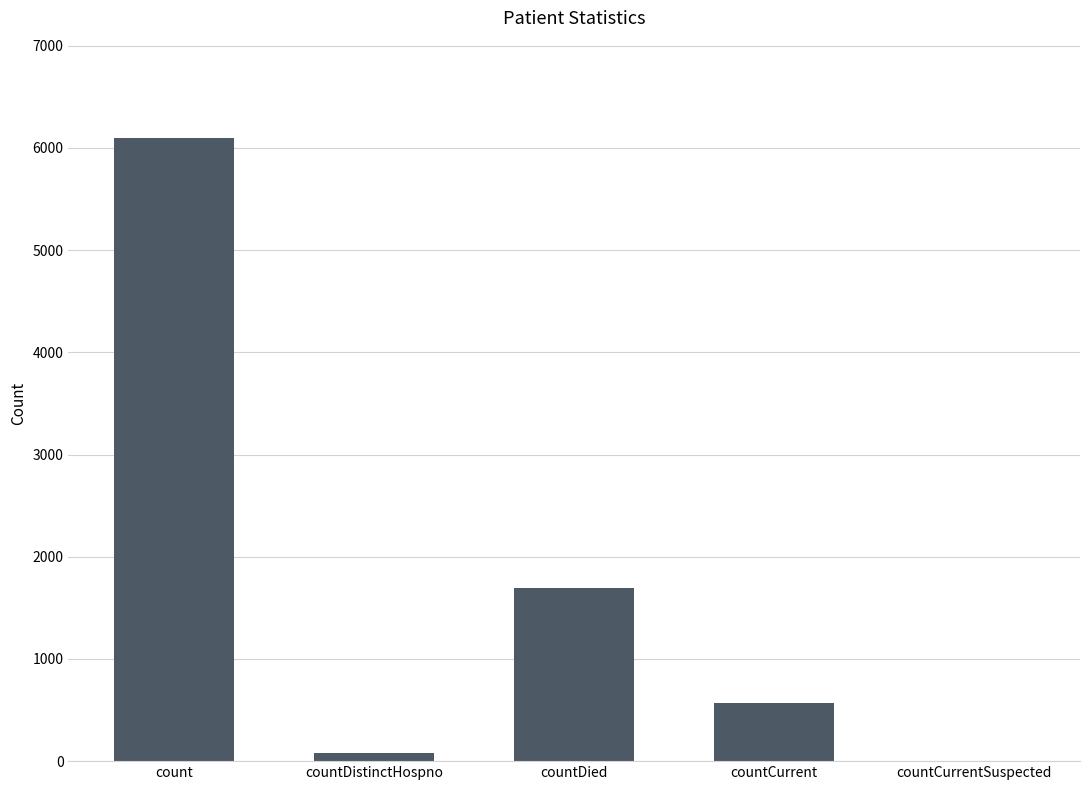

What is the average value?

1686